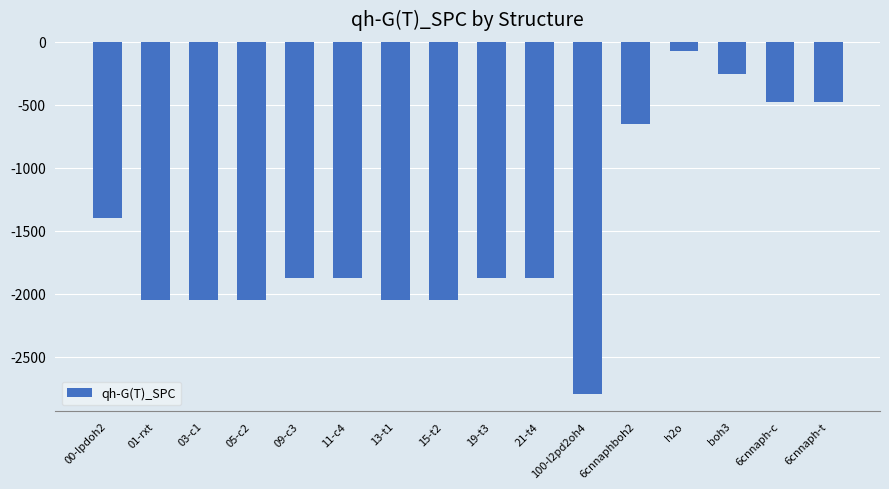

What is the label of the 6th bar from the right?

100-l2pd2oh4